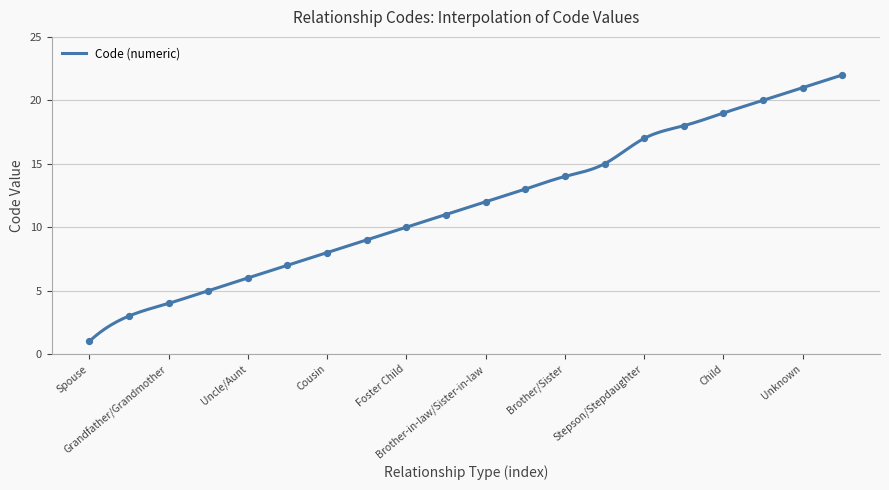

What is the maximum value shown in the chart?

22.0